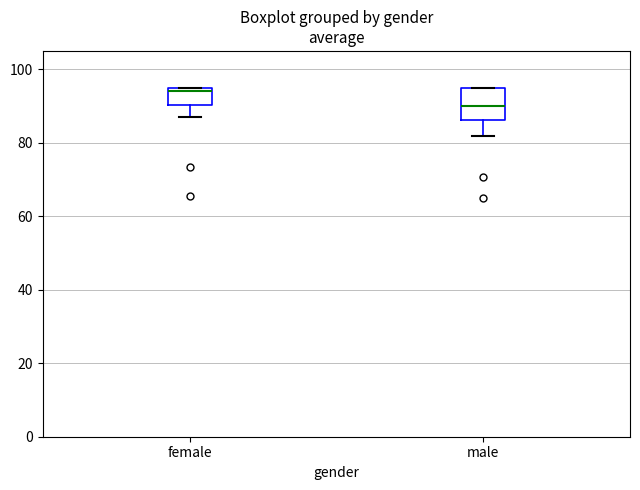

Which box's median line is the lowest?

male